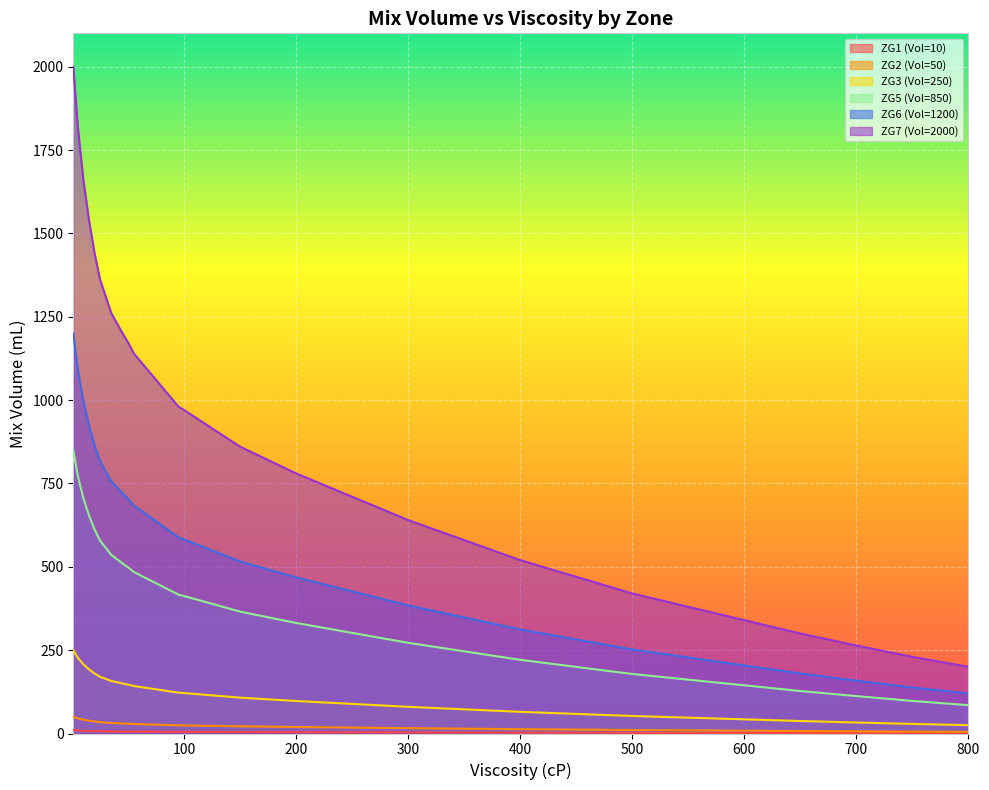

Read the ZG2 (Vol=50) value at 40.

30.8